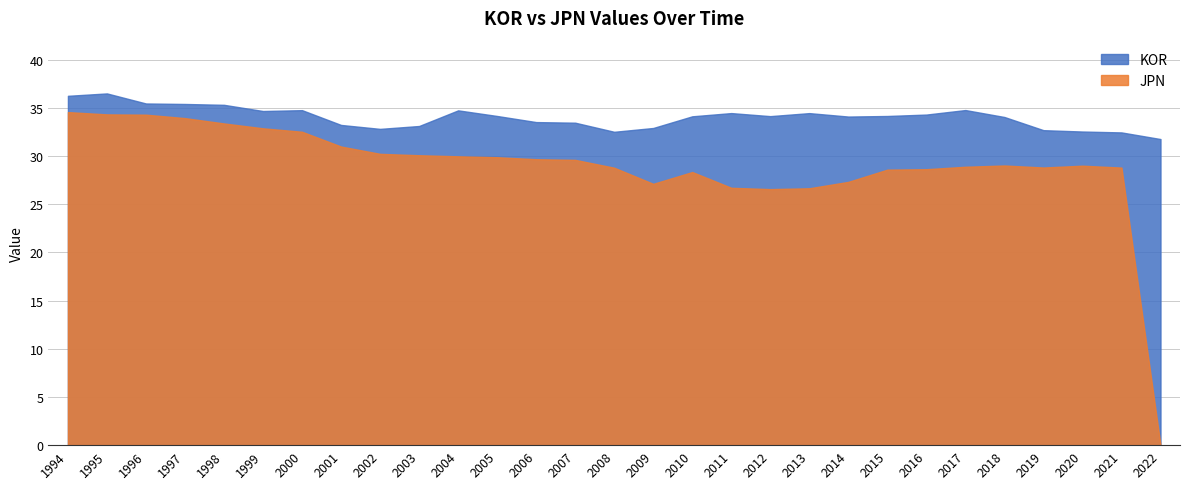

True or false: JPN and KOR intersect in this chart.

False